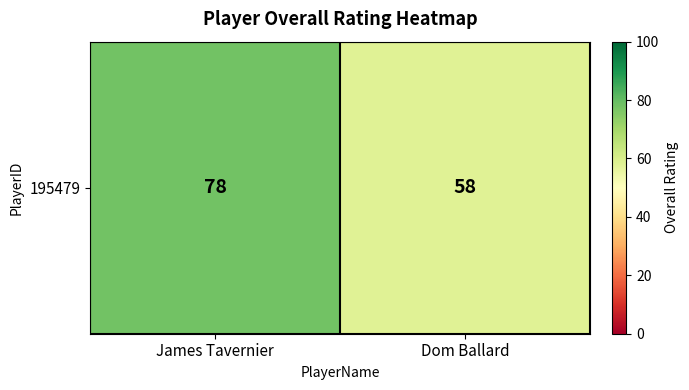

Which has a higher value, James Tavernier or Dom Ballard?

James Tavernier